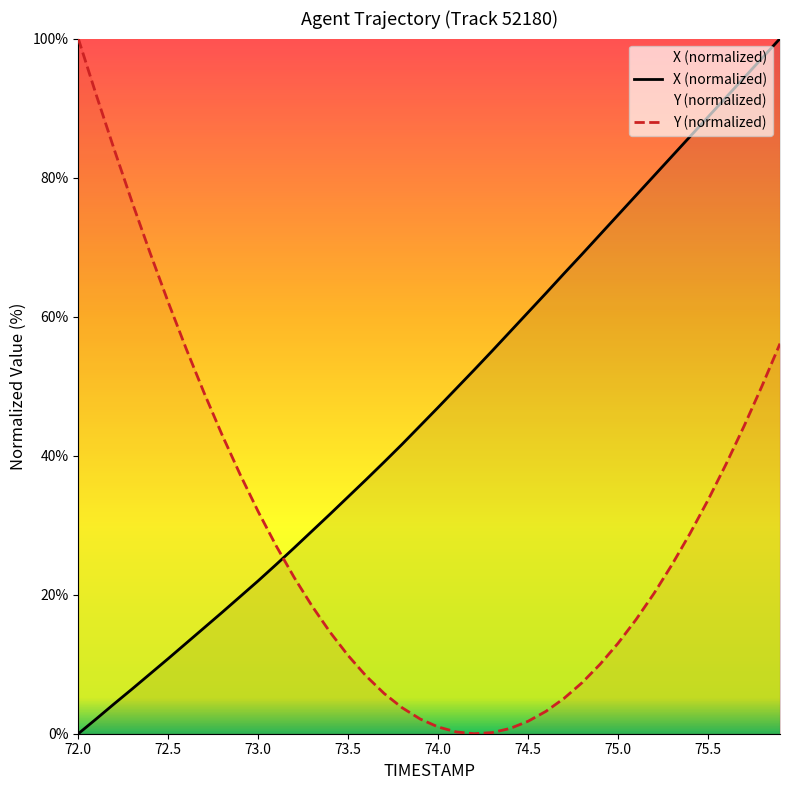

What is the difference between the highest and lowest values at 73.0?

9.9